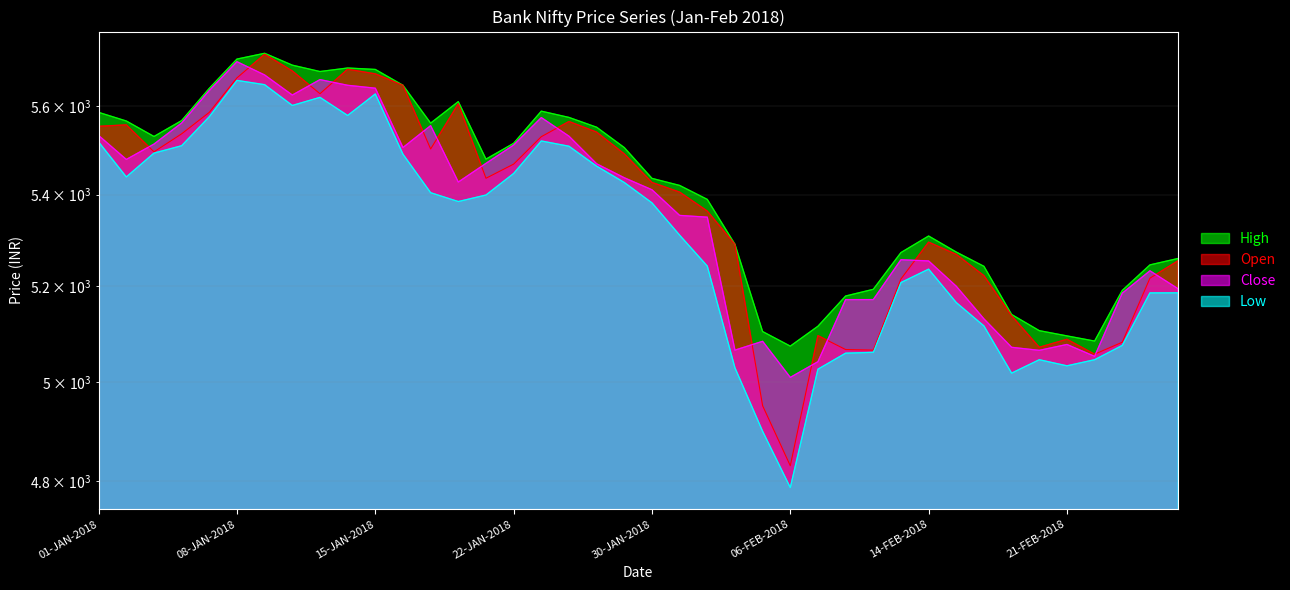

Is the value of Close at 27-FEB-2018 greater than the value of Open at 26-FEB-2018?

No